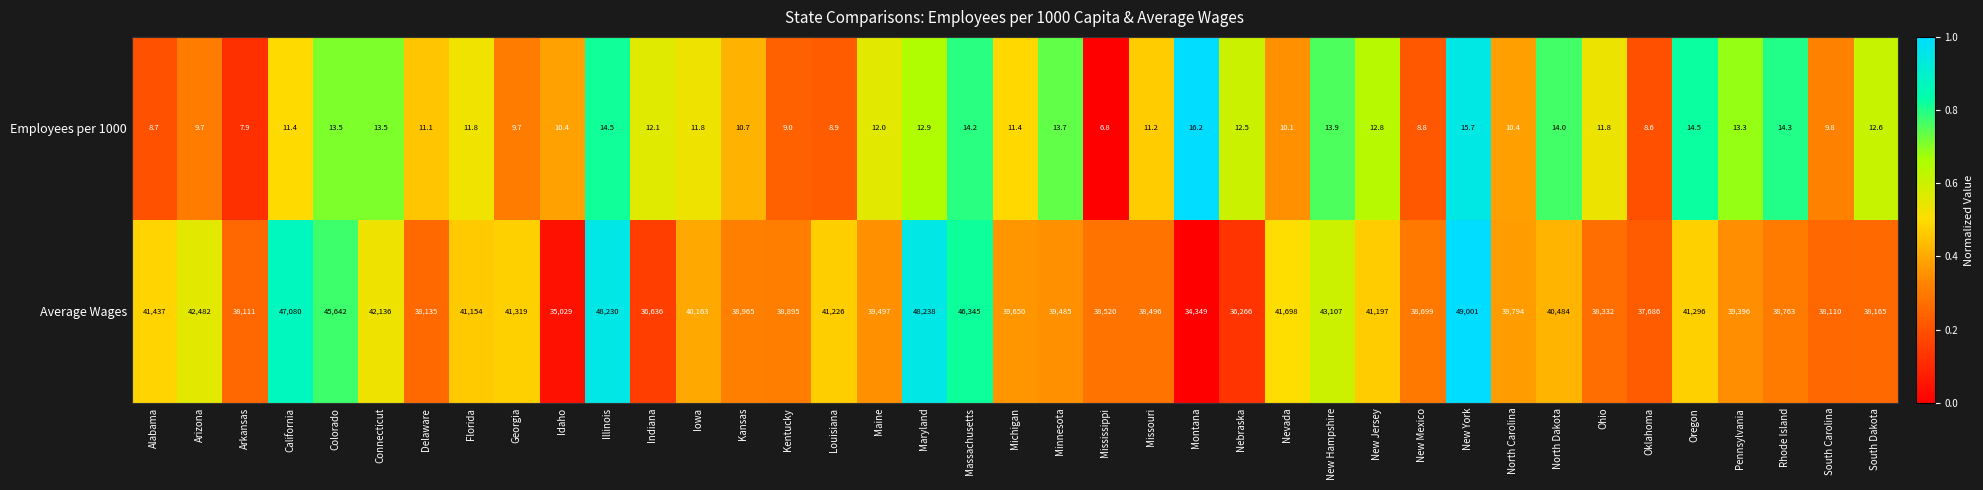

Rank the series by their average value, from highest to lowest.

Average Wages, Employees per 1000